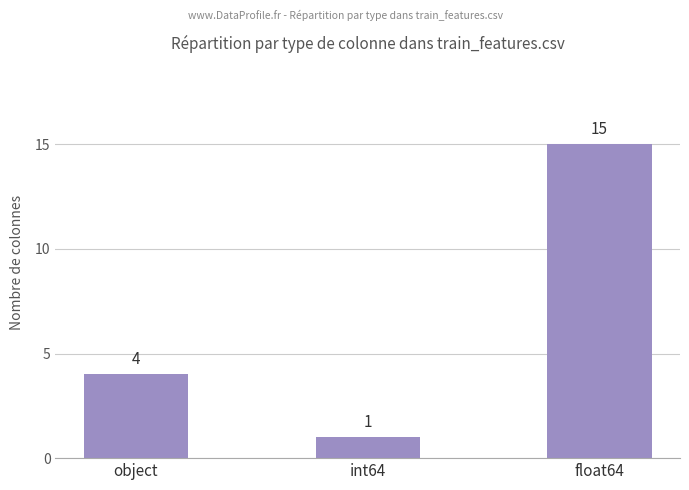

Which label corresponds to the largest value in the chart?

float64